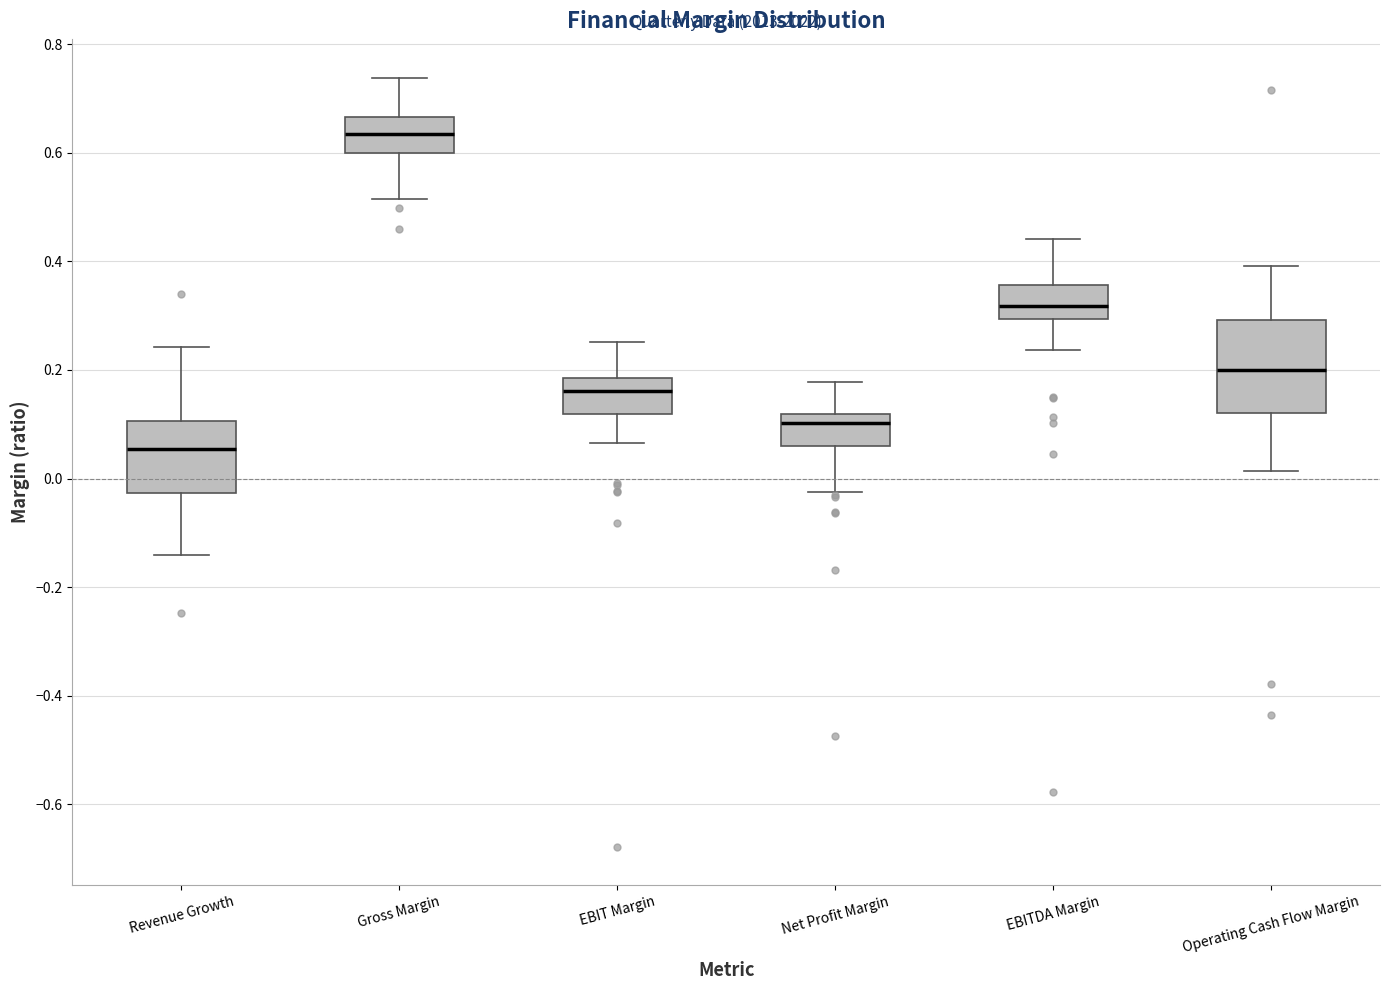

Reading left to right, read every box against the y-axis: the position of its median line, the range the box covers, and the ends of its whiskers. The values are not printed on the chart, so give them approximately, as read against the axis.

Revenue Growth: median 0.06, box -0.02 to 0.10, whiskers -0.14 to 0.24
Gross Margin: median 0.64, box 0.60 to 0.66, whiskers 0.52 to 0.74
EBIT Margin: median 0.16, box 0.12 to 0.18, whiskers 0.06 to 0.26
Net Profit Margin: median 0.10, box 0.06 to 0.12, whiskers -0.02 to 0.18
EBITDA Margin: median 0.32, box 0.30 to 0.36, whiskers 0.24 to 0.44
Operating Cash Flow Margin: median 0.20, box 0.12 to 0.30, whiskers 0.02 to 0.40